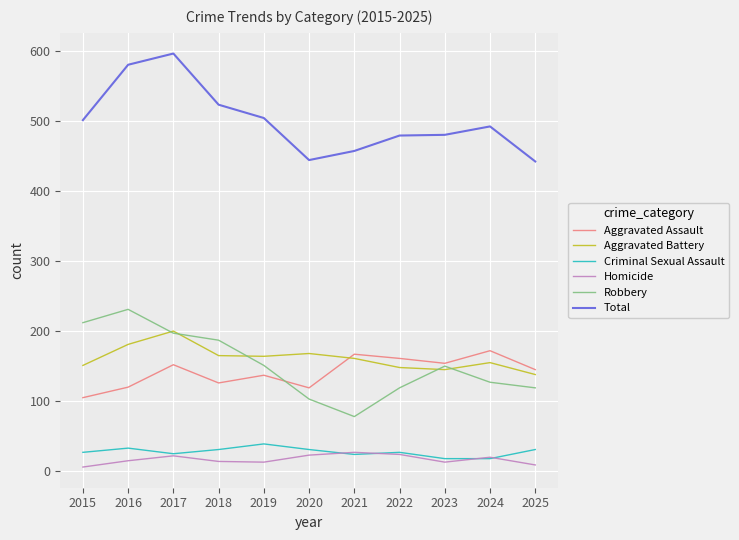

Which series changed the most between 2022 and 2023?

Robbery